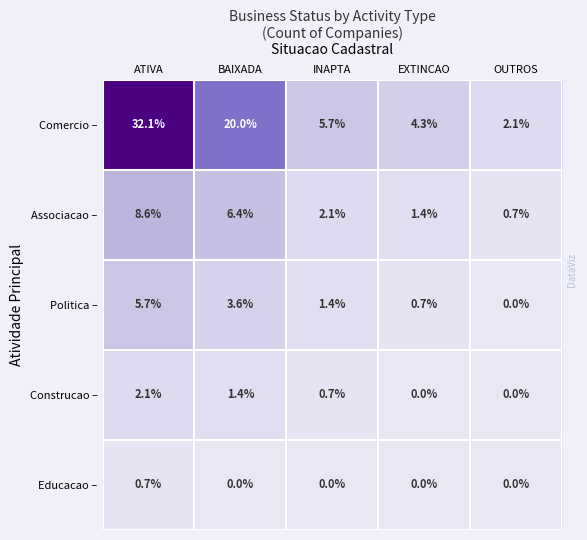

What is the sum of the Politica – values at OUTROS and BAIXADA?

3.6